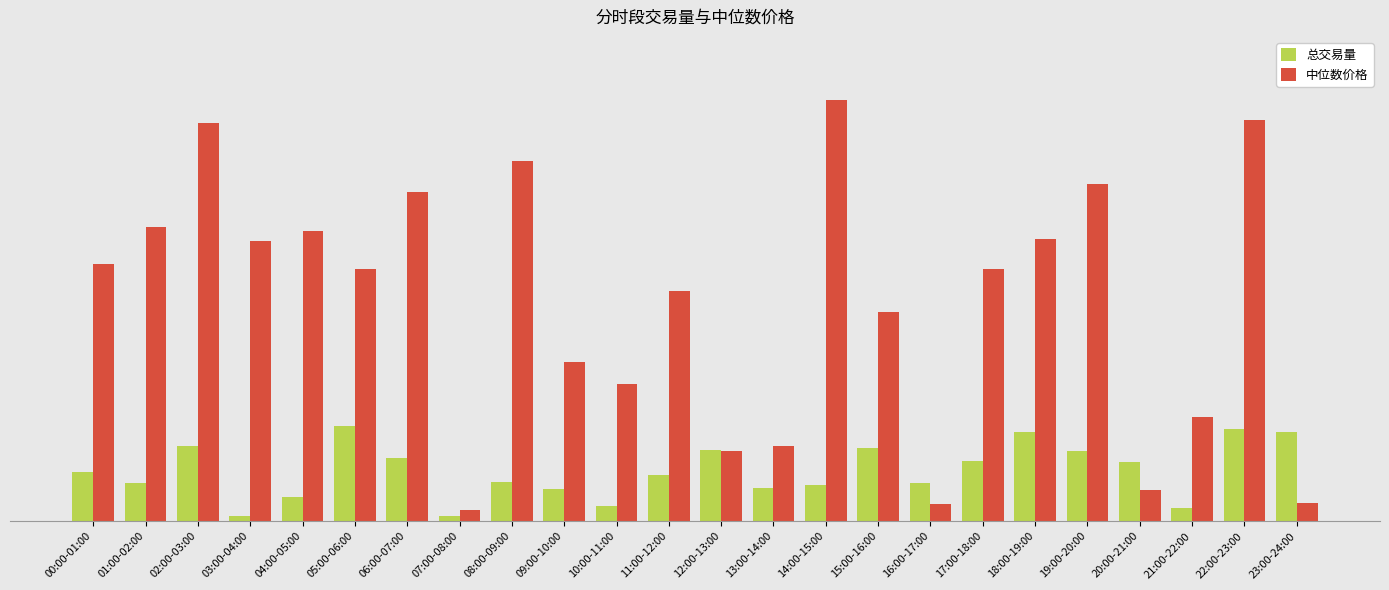

What are all the series names shown in the legend?

总交易量, 中位数价格